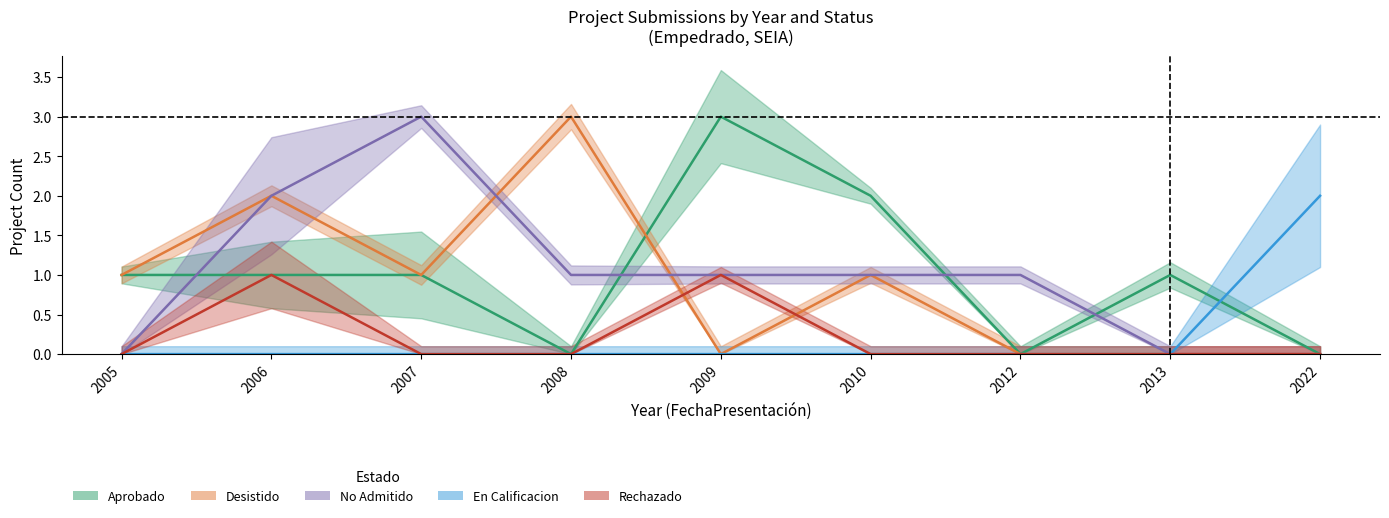

How many data points in Desistido are above 1?

2